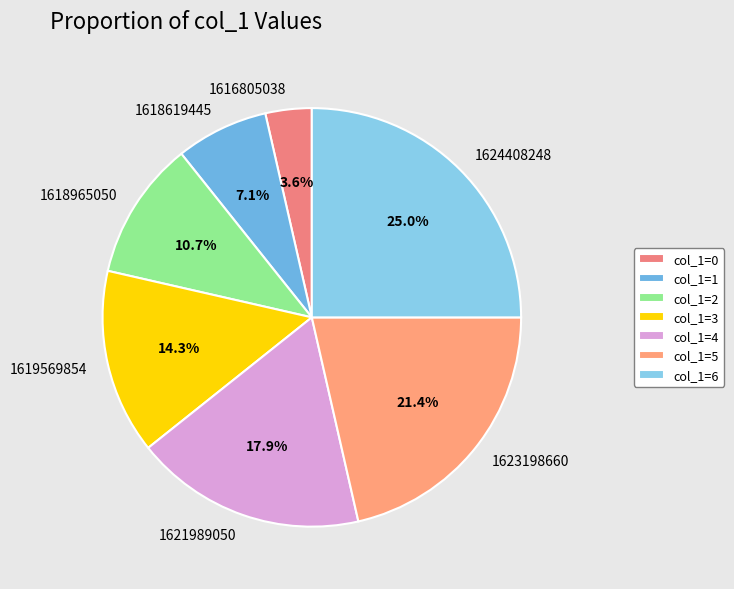

Count the number of slices in the pie.

7